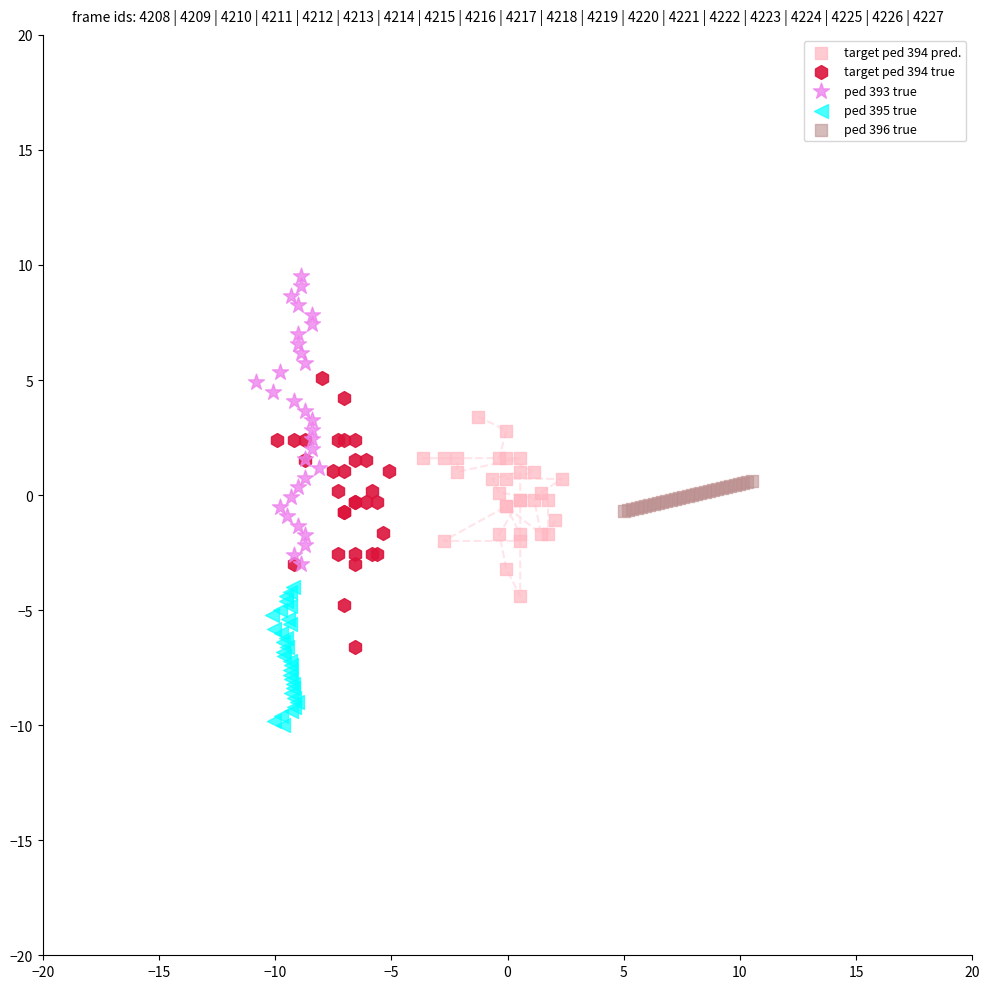

Which series contains the highest Y value?

ped 393 true